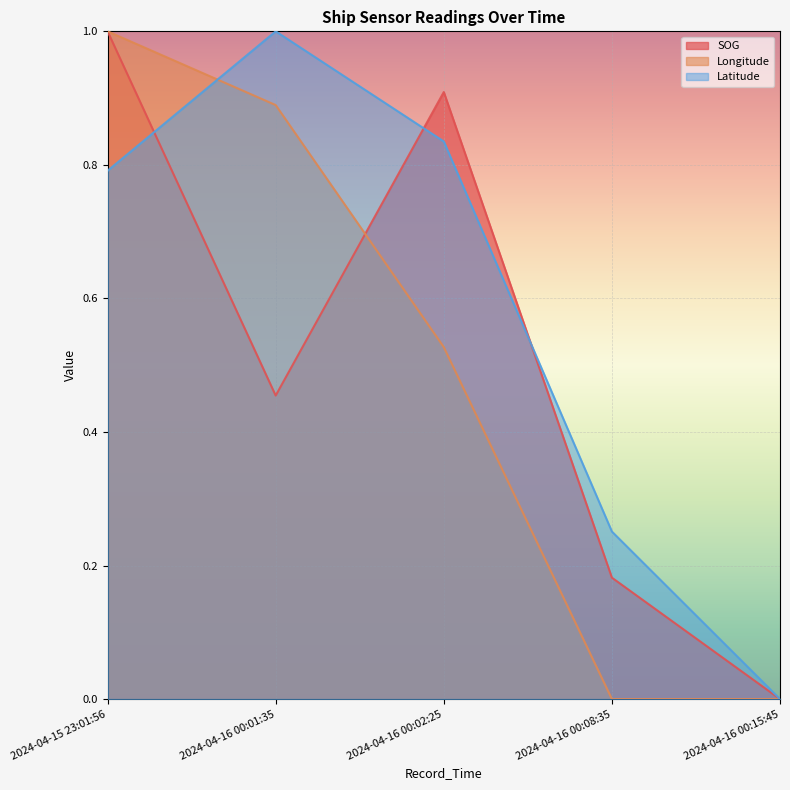

How many data points does each series have?

5